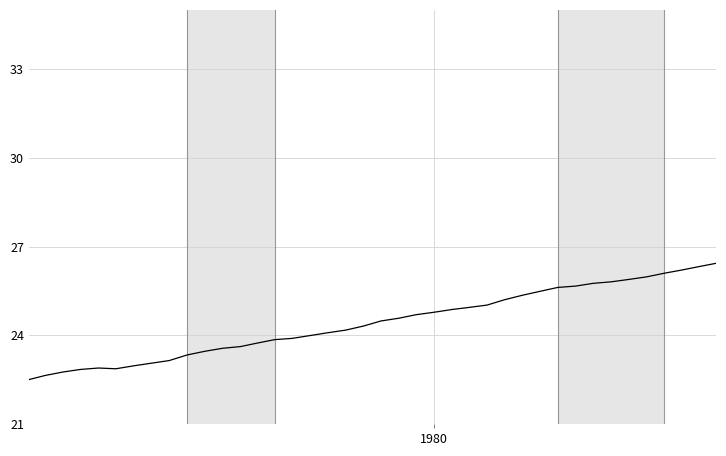

What is the greatest value displayed?

26.4